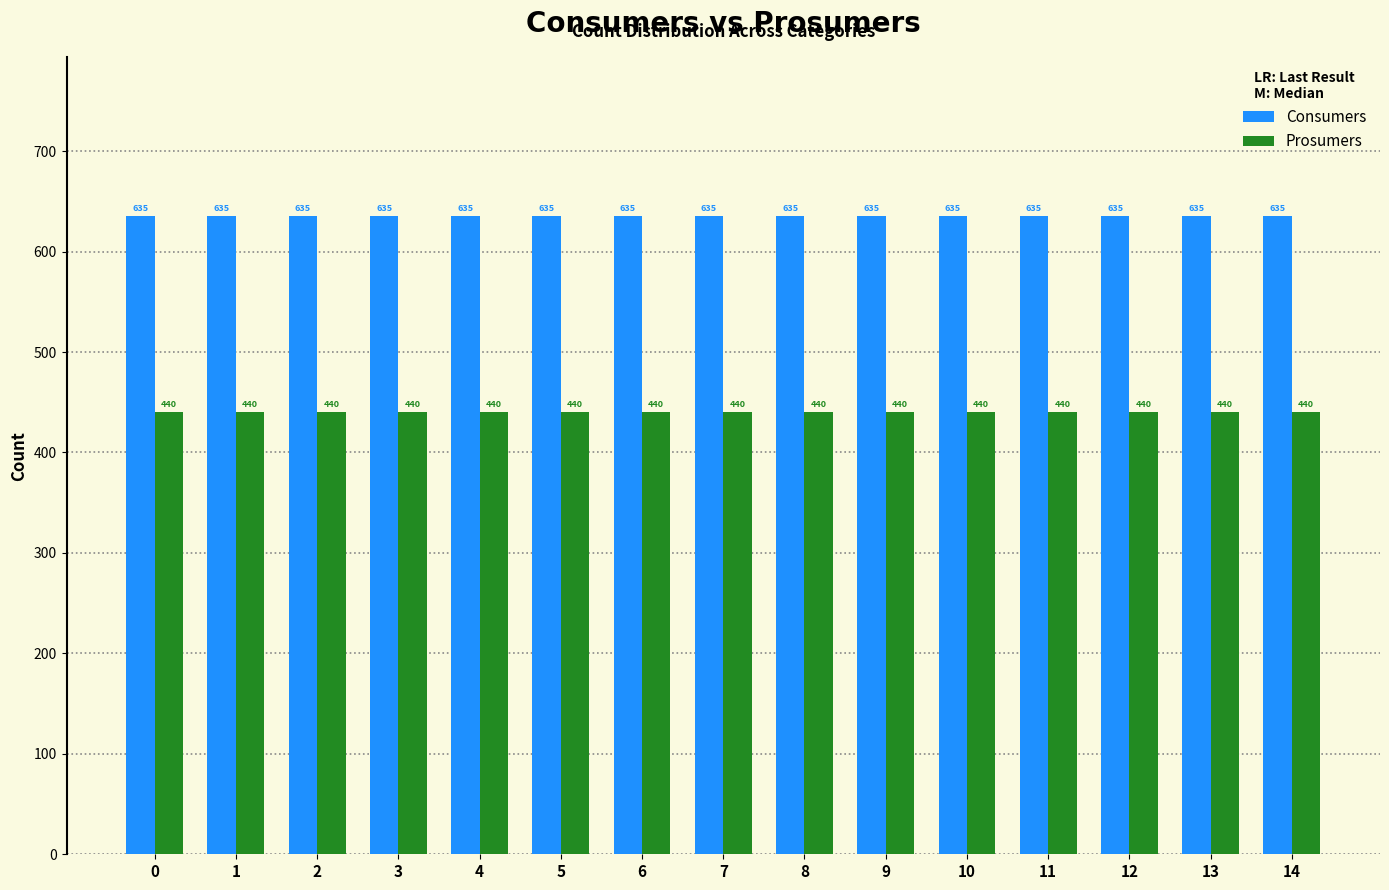

How many data points does each series have?

15